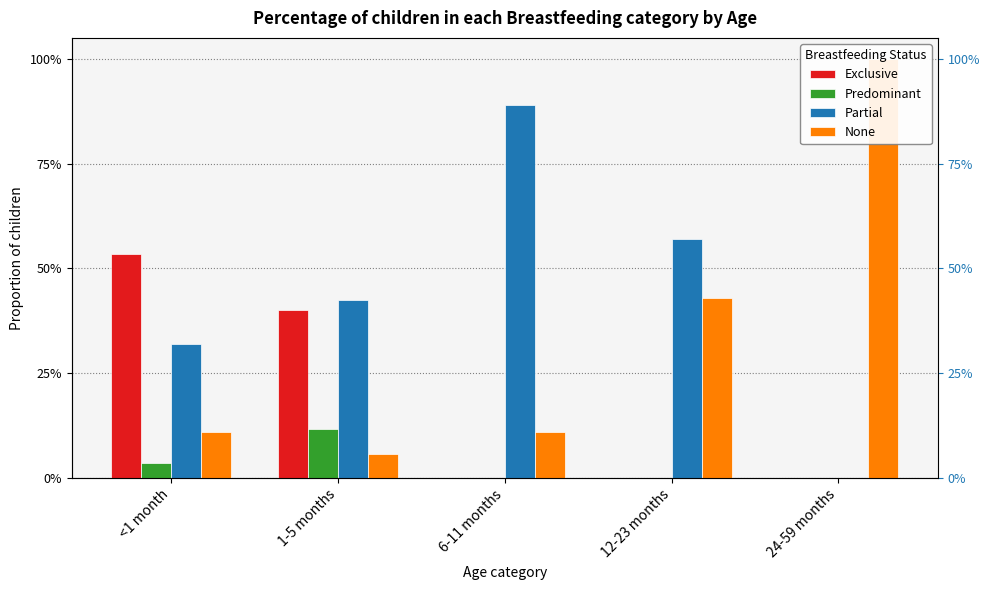

List the labels in order of None value, smallest first.

1-5 months, <1 month, 6-11 months, 12-23 months, 24-59 months